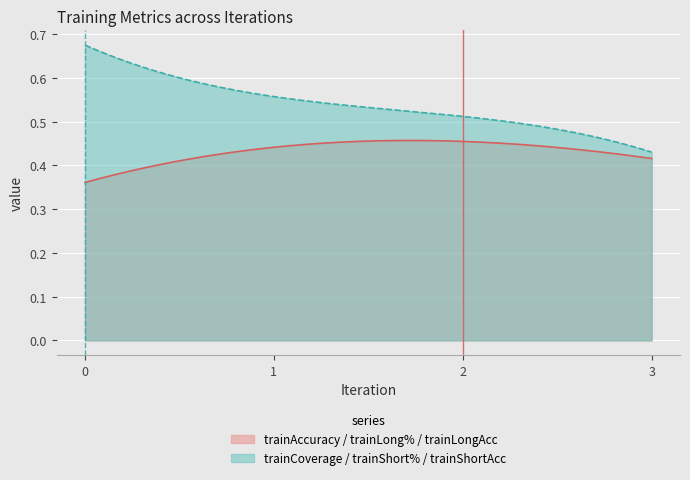

Rank the series by their maximum value, from highest to lowest.

trainCoverage / trainShort% / trainShortAcc, trainAccuracy / trainLong% / trainLongAcc